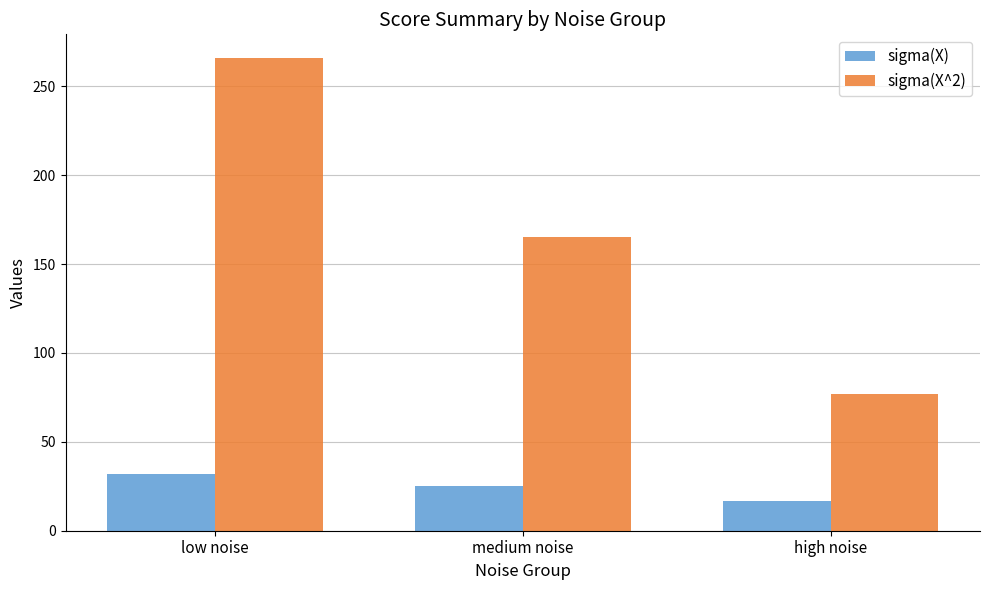

What is the difference between the highest and lowest values at medium noise?

140